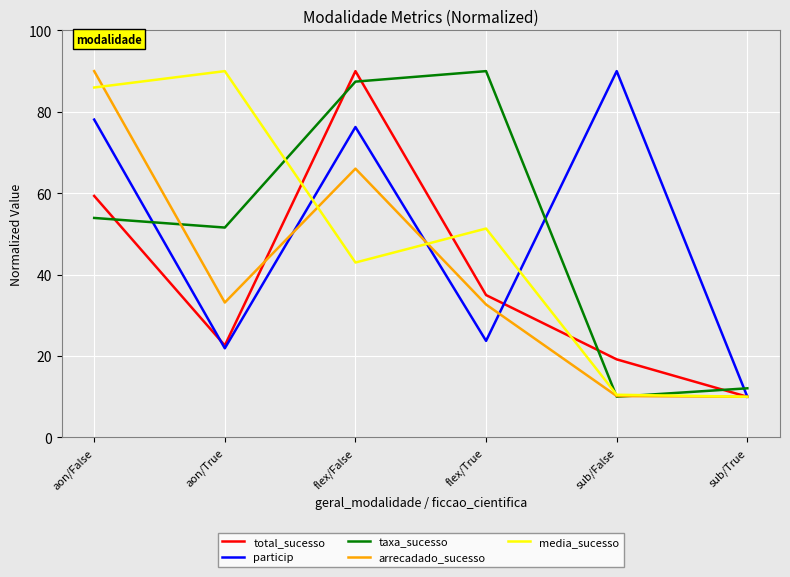

After their last crossing, which series has the higher values: taxa_sucesso or particip?

taxa_sucesso